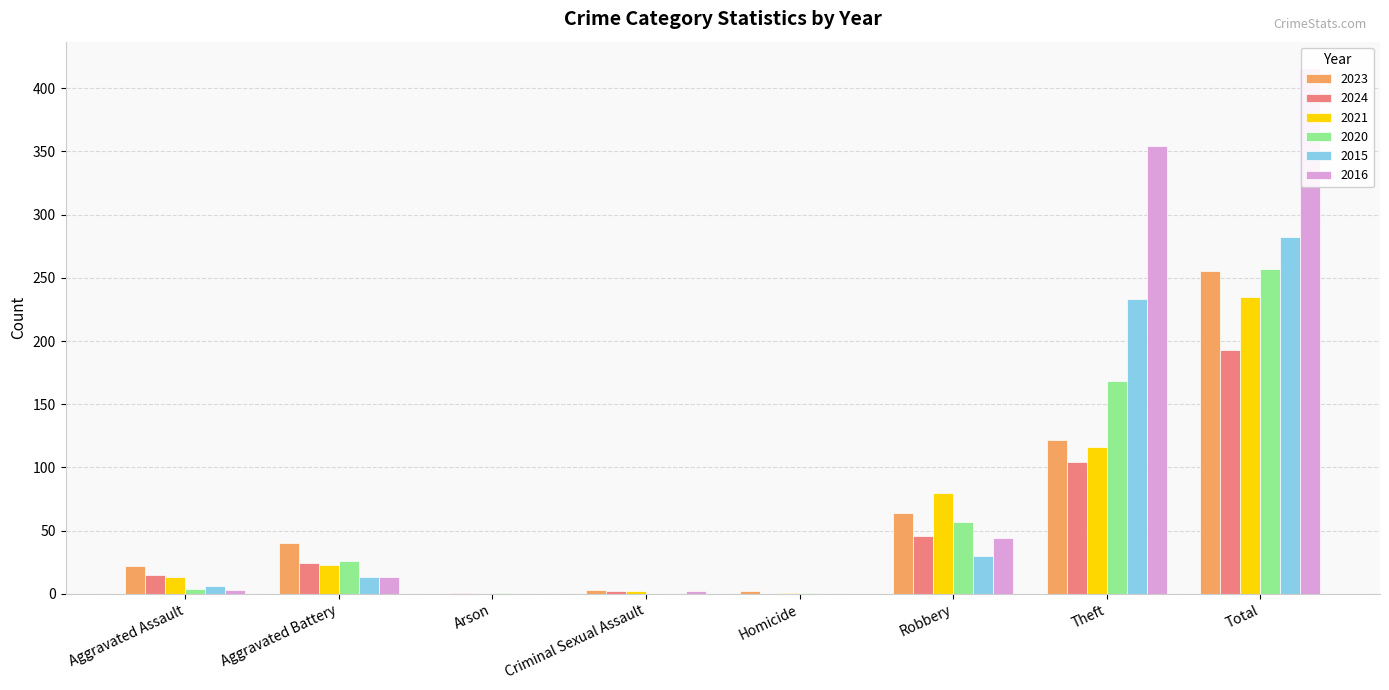

How many positive values does the 2015 series have?

5